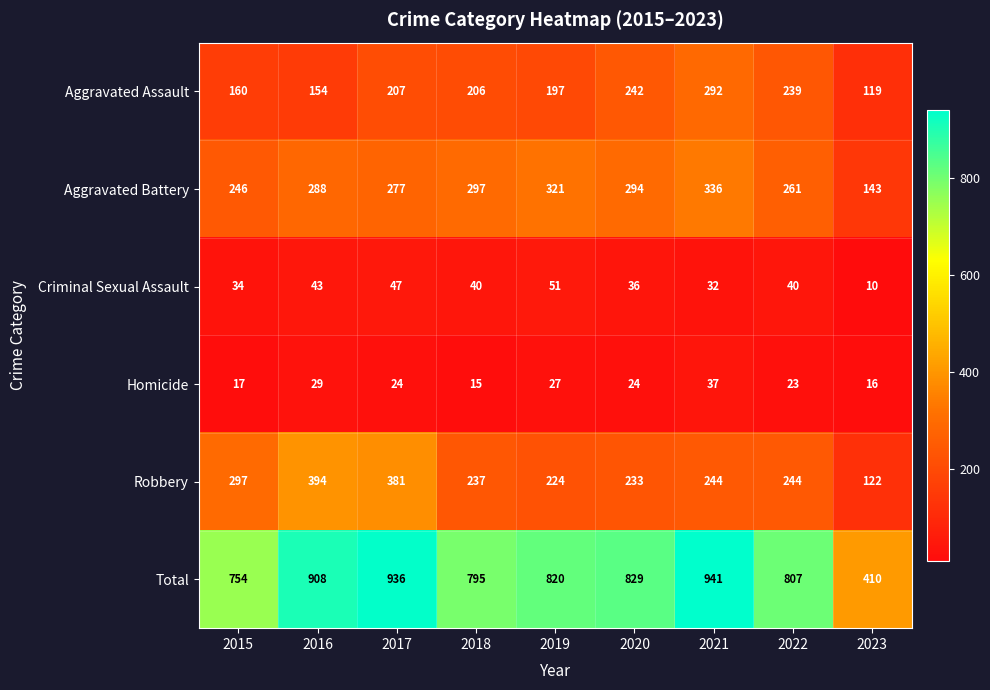

The Homicide series shows 8 at 2018. True or false?

False